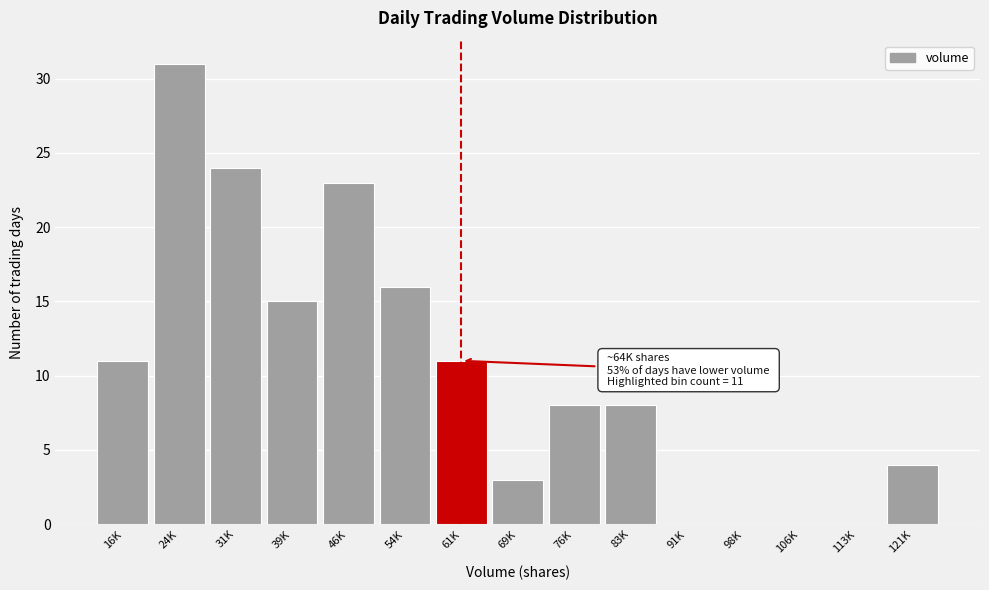

Reading left to right, extract all data points from this chart.

16K=11	24K=31	31K=24	39K=15	46K=23	54K=16	61K=11	69K=3	76K=8	83K=8	91K=0	98K=0	106K=0	113K=0	121K=4